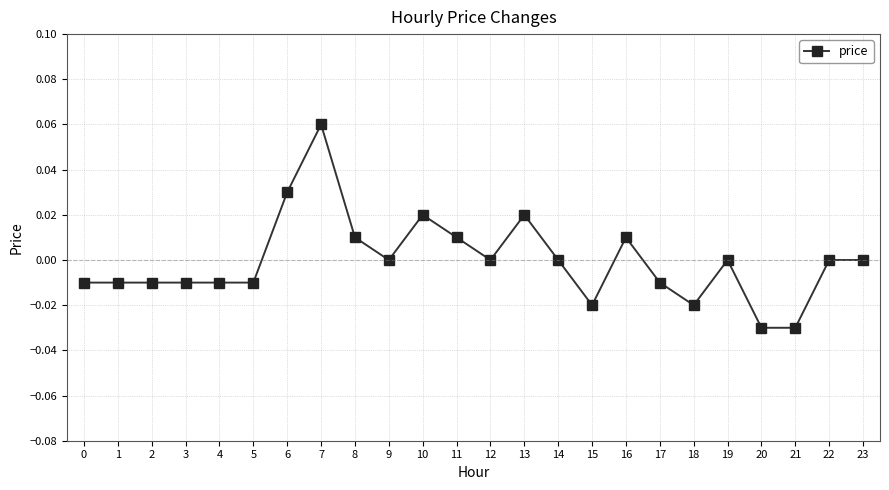

True or false: there are more than 1 points higher than both neighbors.

True